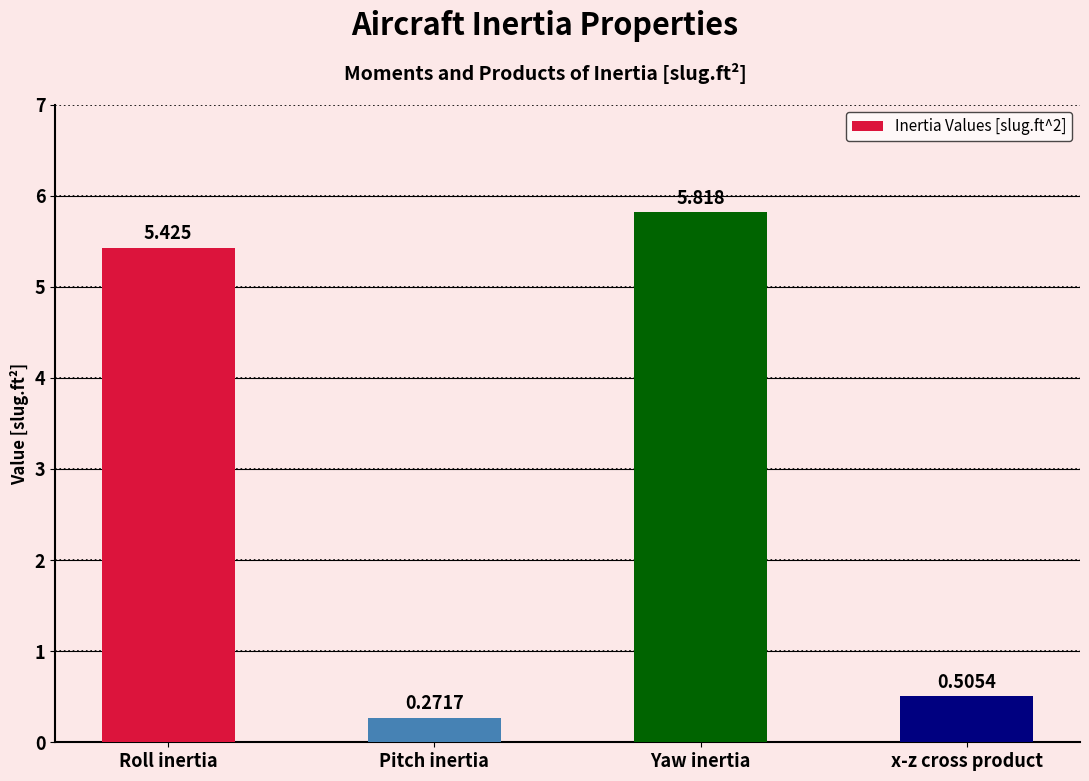

Between Roll inertia and x-z cross product, which is larger?

Roll inertia